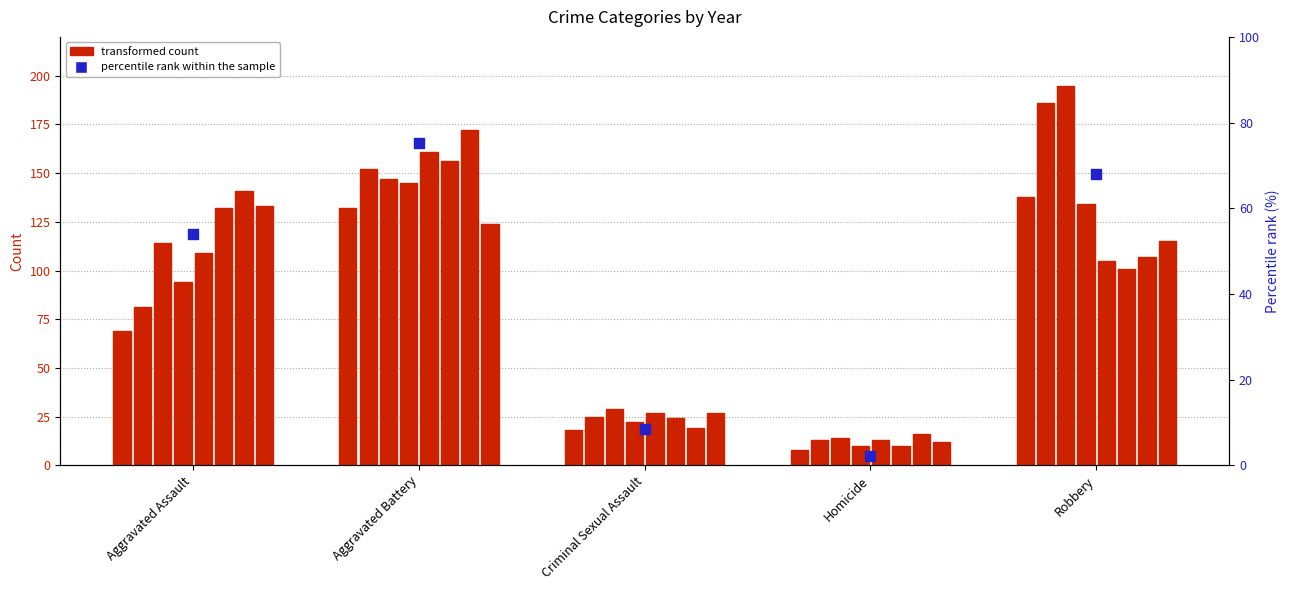

Is the value of percentile rank within the sample at Aggravated Assault greater than the value of 2015 count at Robbery?

No